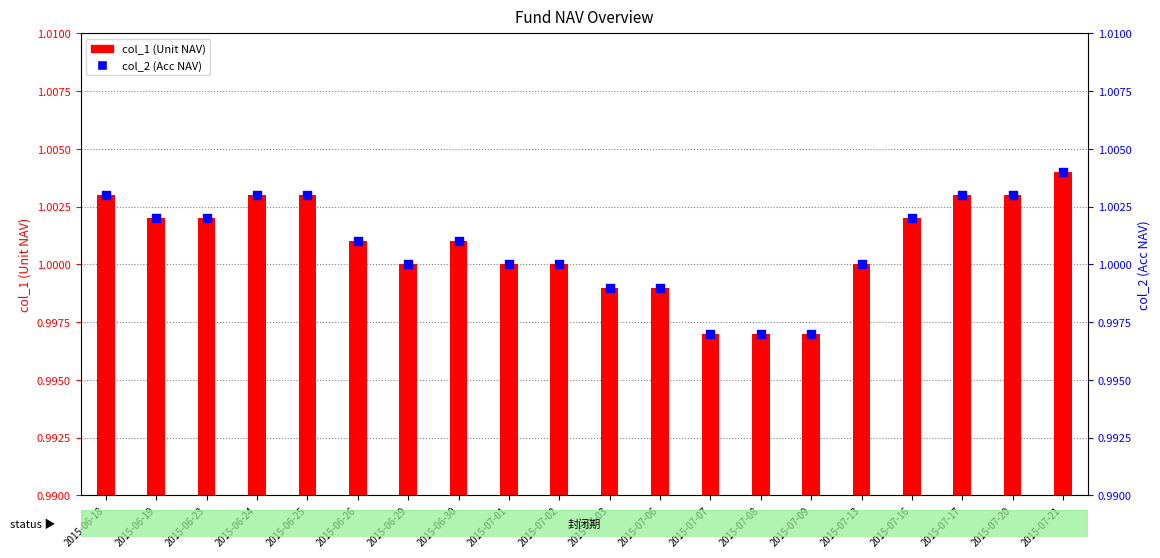

At which category is the sum across all series the highest?

2015-07-21